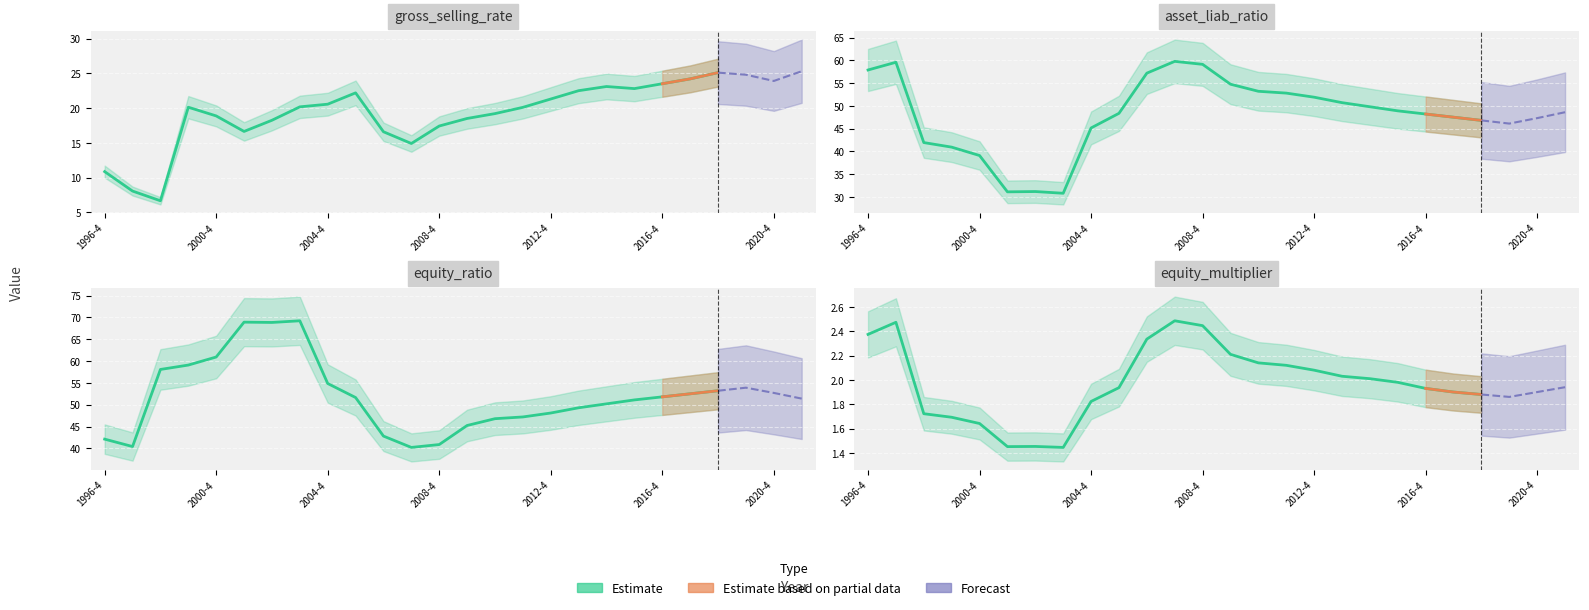

List the labels in order of gross_selling_rate value, largest first.

2021-4, 2018-4, 2019-4, 2017-4, 2020-4, 2016-4, 2014-4, 2015-4, 2013-4, 2005-4, 2012-4, 2004-4, 2003-4, 1999-4, 2011-4, 2010-4, 2000-4, 2009-4, 2002-4, 2008-4, 2001-4, 2006-4, 2007-4, 1996-4, 1997-4, 1998-4